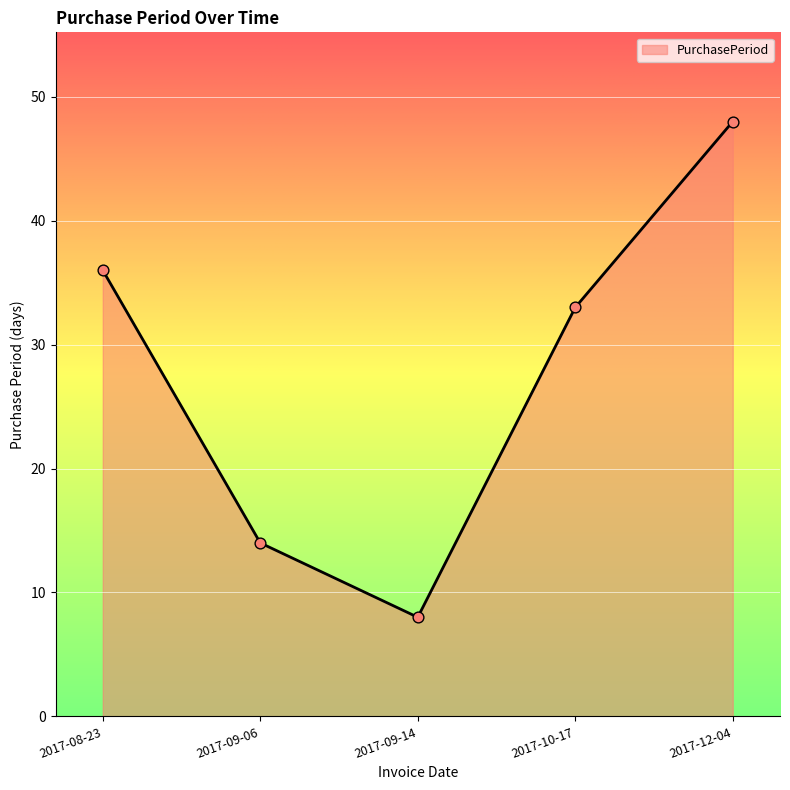

Which has a higher value, 2017-09-06 or 2017-12-04?

2017-12-04